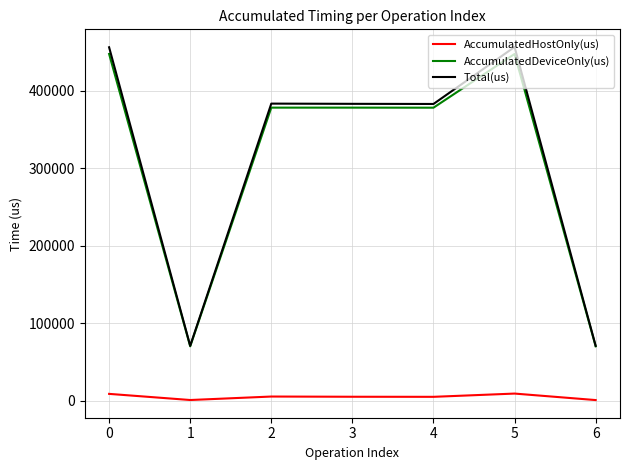

True or false: AccumulatedHostOnly(us) and Total(us) cross at least once.

False